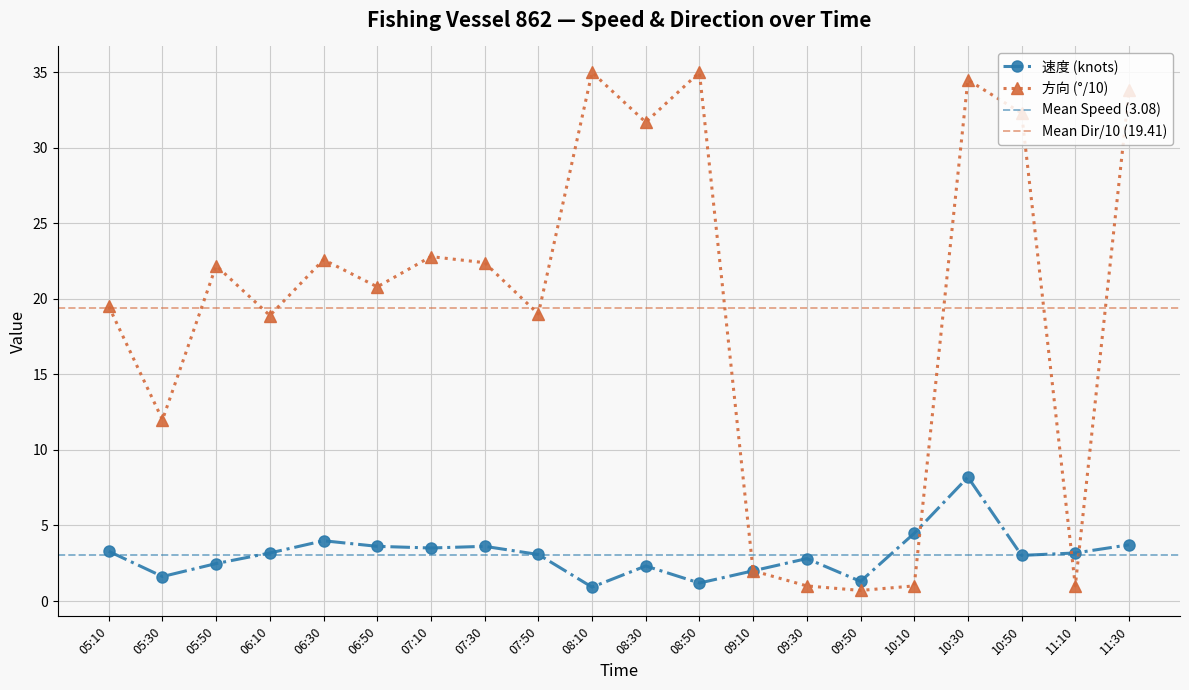

What is the difference between the second highest and second lowest values in the 方向 (°/10) series?

34.0